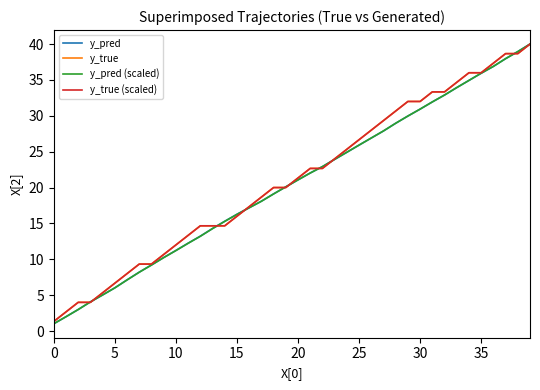

How many intersections are there between y_pred (scaled) and y_pred?

3